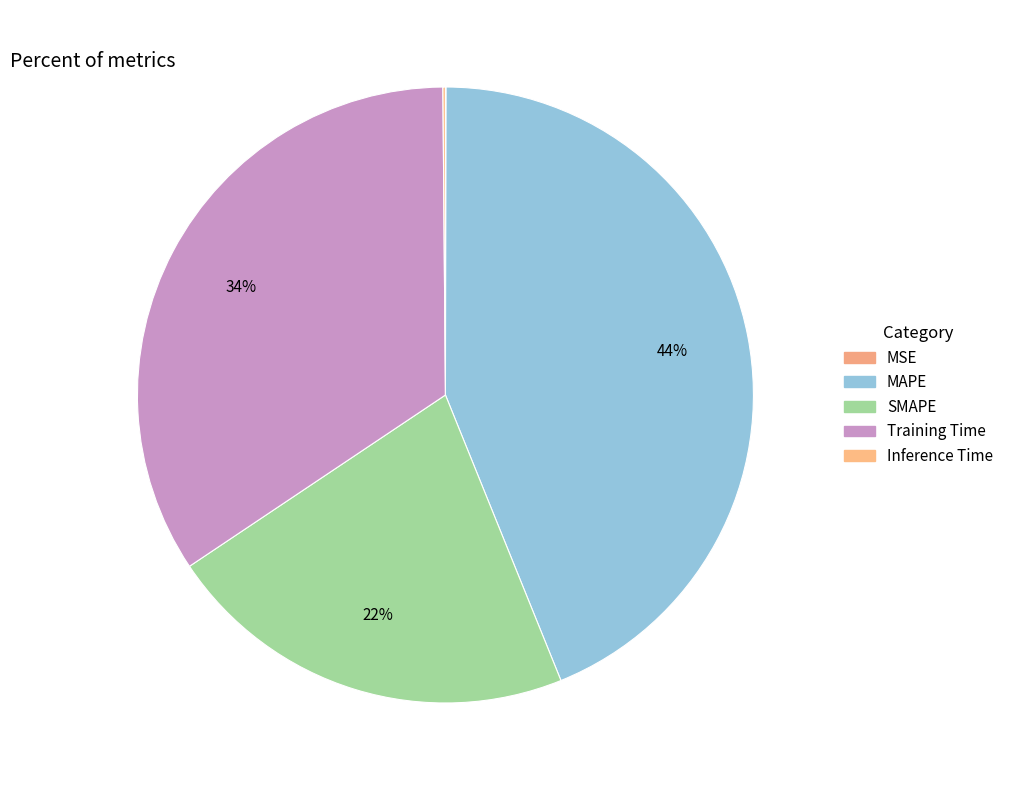

What is the smallest slice in the pie chart?

MSE